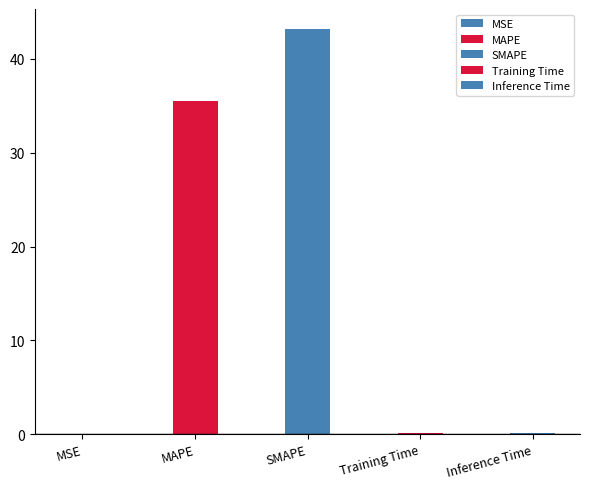

What is the difference between the second highest and minimum values?

35.5